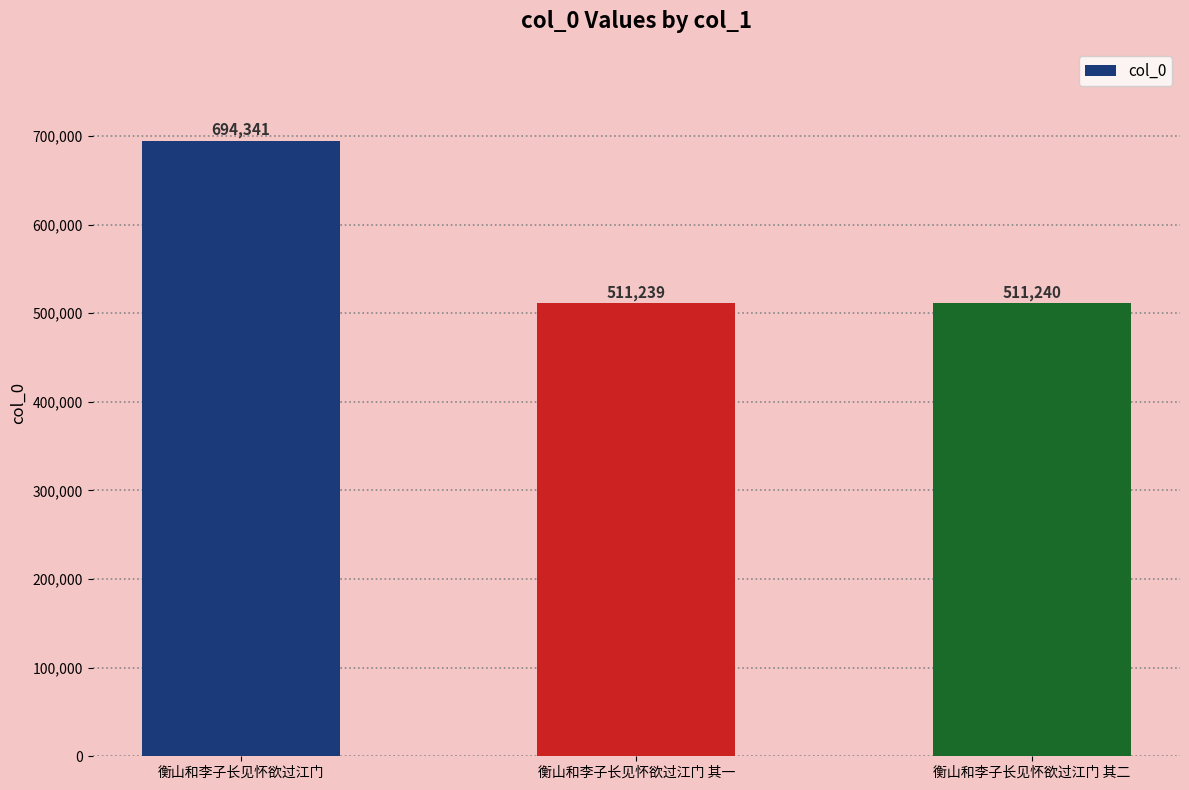

Reading left to right, transcribe all the data shown in this chart.

衡山和李子长见怀欲过江门=694341	衡山和李子长见怀欲过江门 其一=511239	衡山和李子长见怀欲过江门 其二=511240